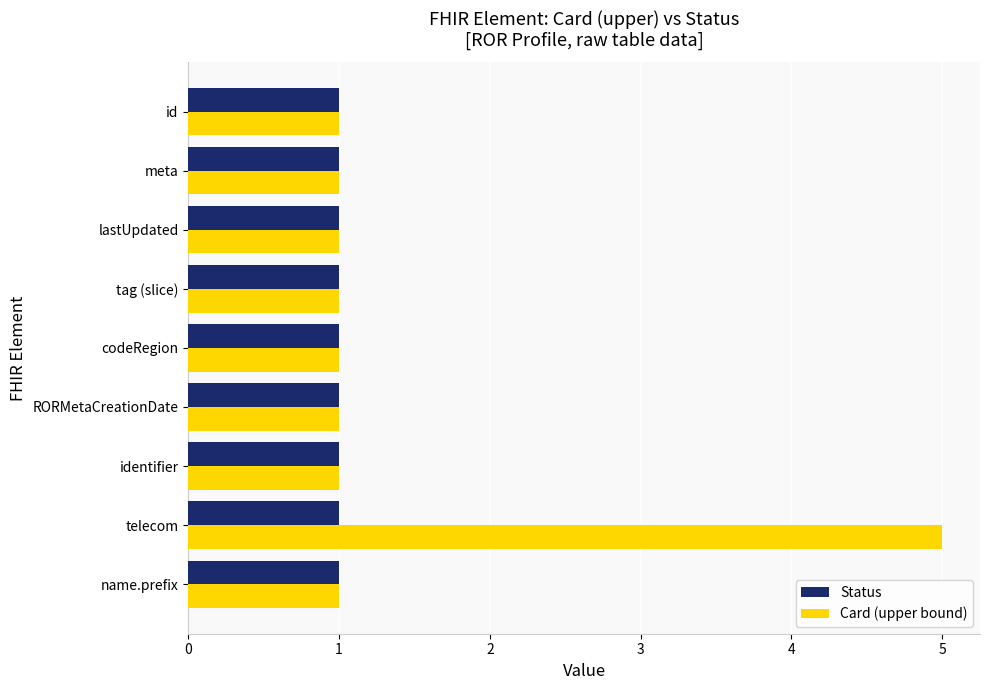

Rank the series by their maximum value, from lowest to highest.

Status, Card (upper bound)